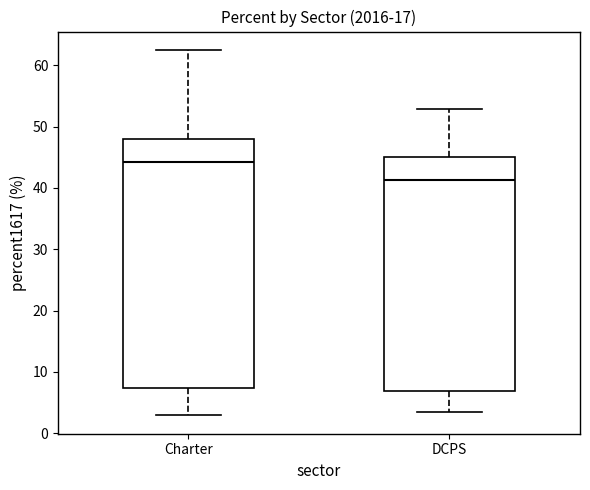

Which box has the lowest median line?

DCPS